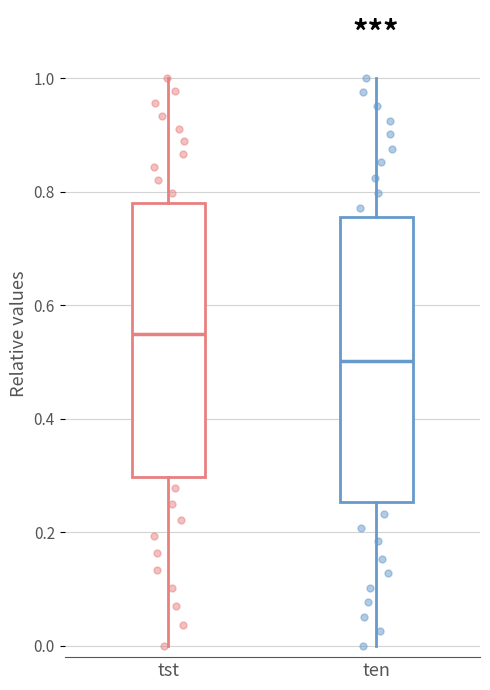

Reading left to right, read every box against the y-axis: the position of its median line, the range the box covers, and the ends of its whiskers. The values are not printed on the chart, so give them approximately, as read against the axis.

tst: median 0.54, box 0.30 to 0.78, whiskers 0.00 to 1.00
ten: median 0.50, box 0.26 to 0.76, whiskers 0.00 to 1.00